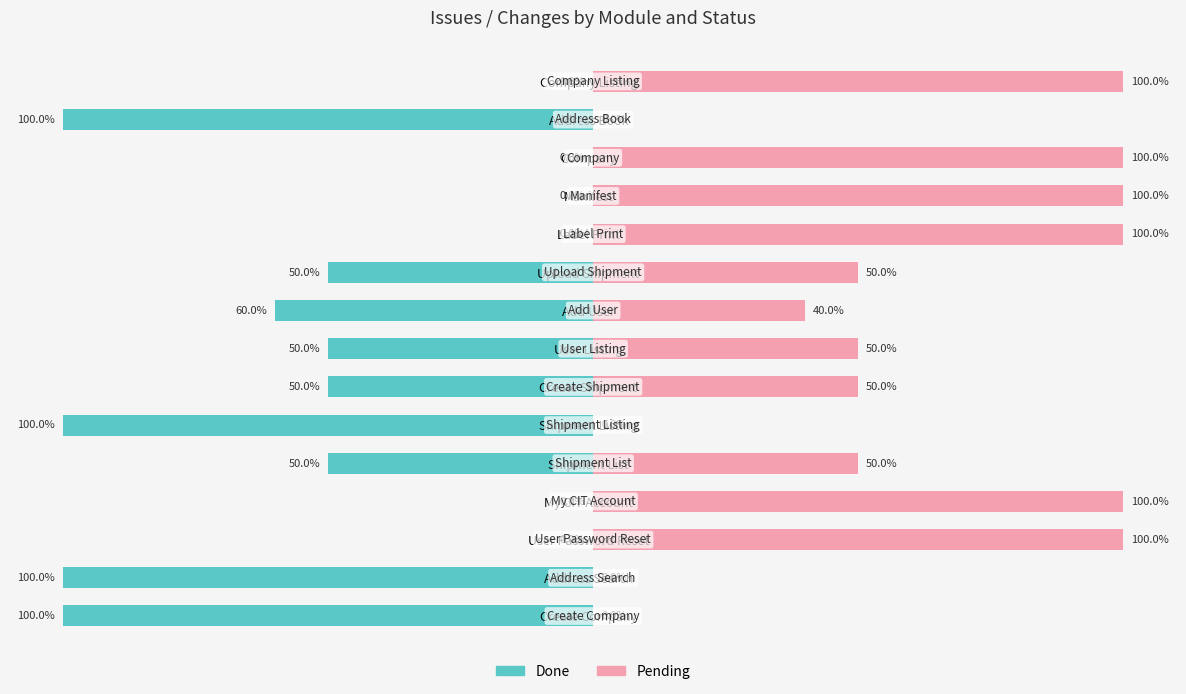

The Pending series shows 50 at 4. True or false?

True